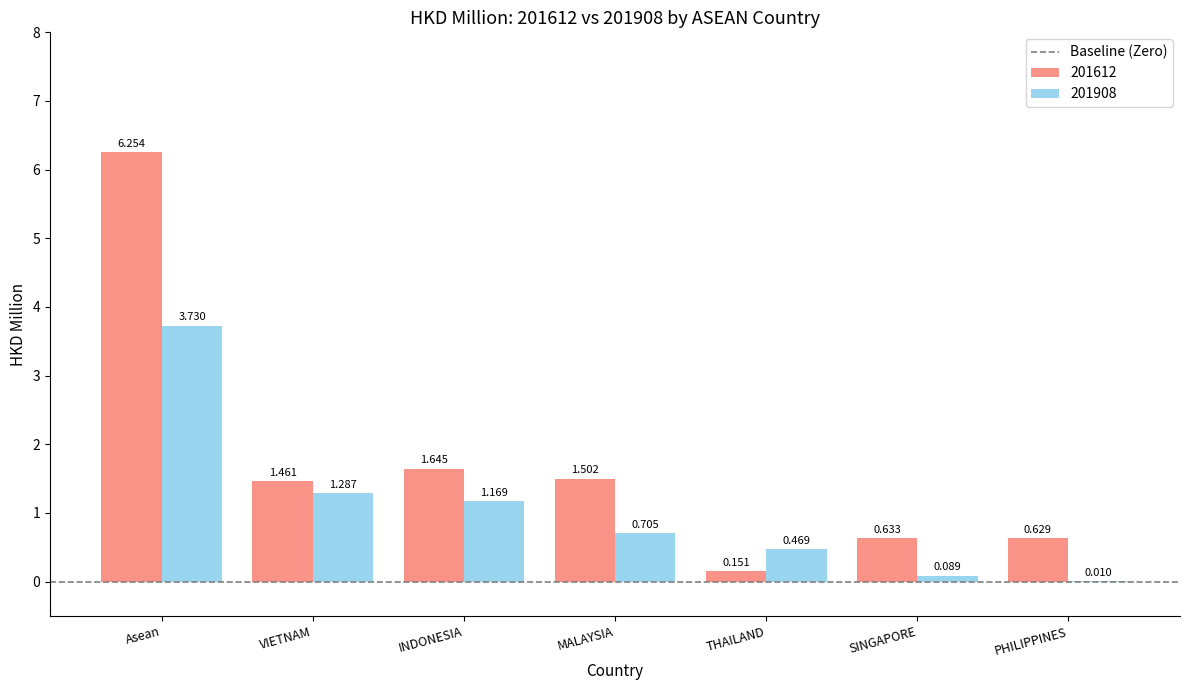

Where is 201612 nearest to the value 3?

INDONESIA